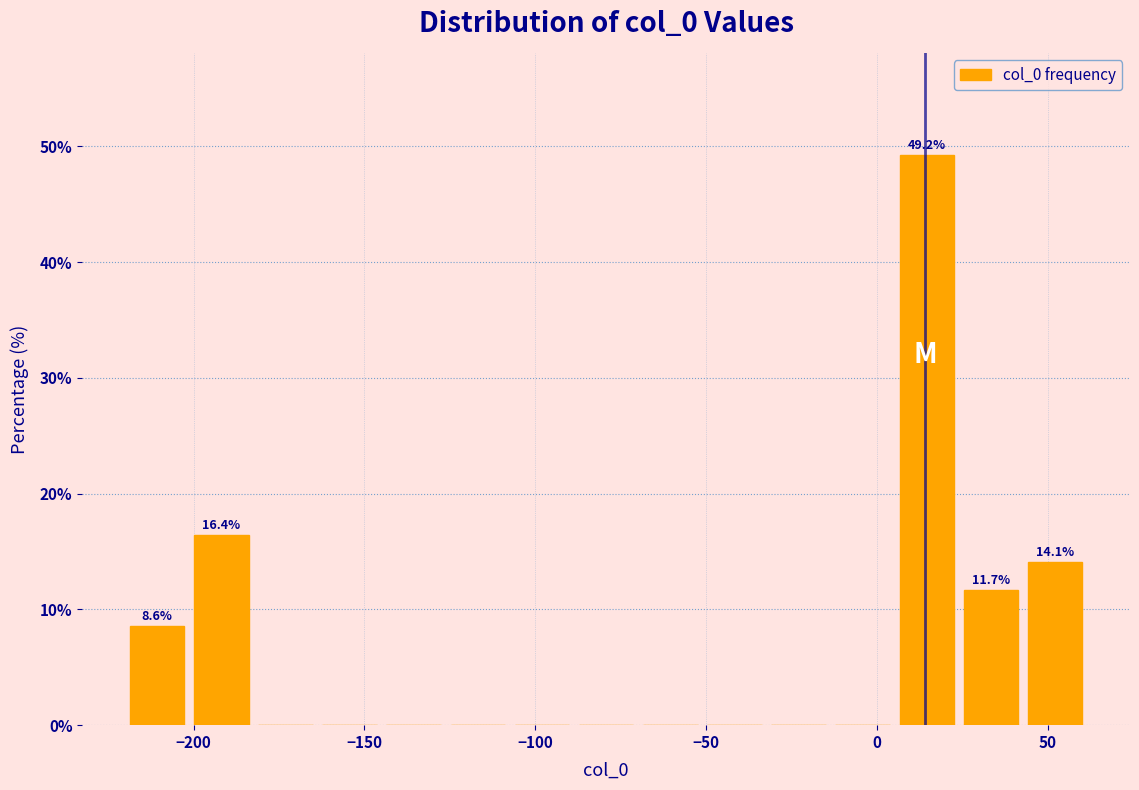

Around what value on the x-axis is the tallest bar? Give the approximate position of its centre, as read against the axis.

15